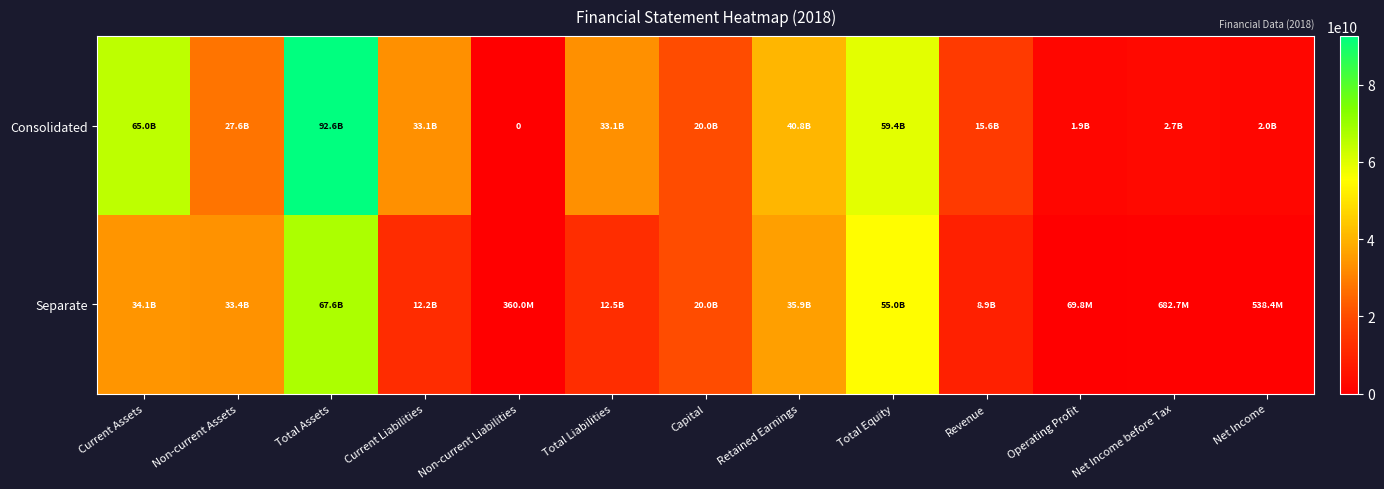

True or false: Consolidated has a value of 8338983092 at Current Liabilities.

False